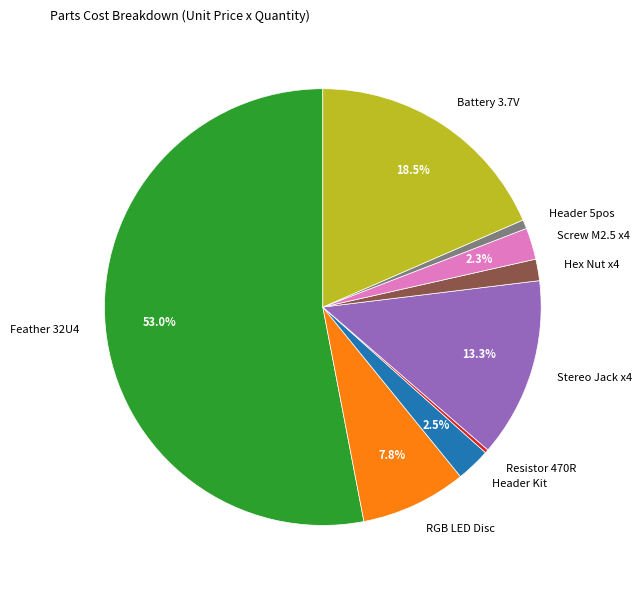

How much of the chart is everything except Screw M2.5 x4?

97.7%